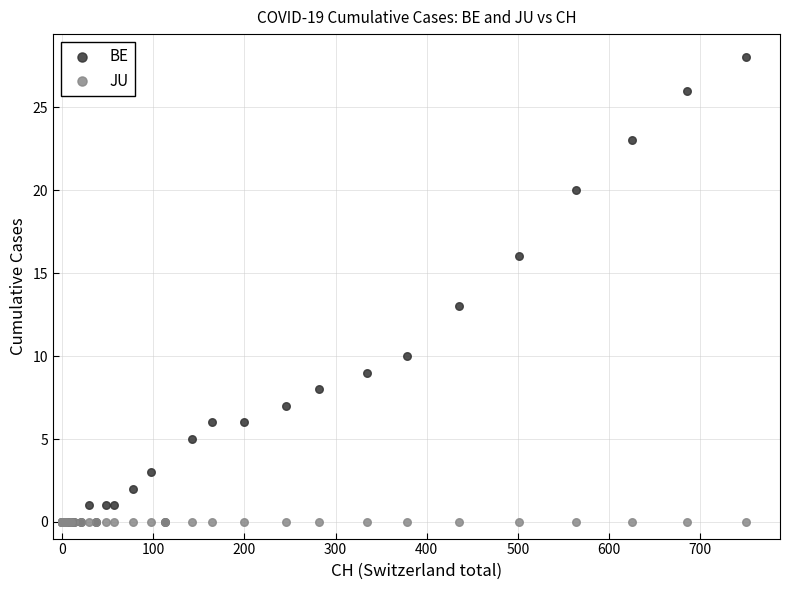

In the BE series, what Y value is closest to 14?

13